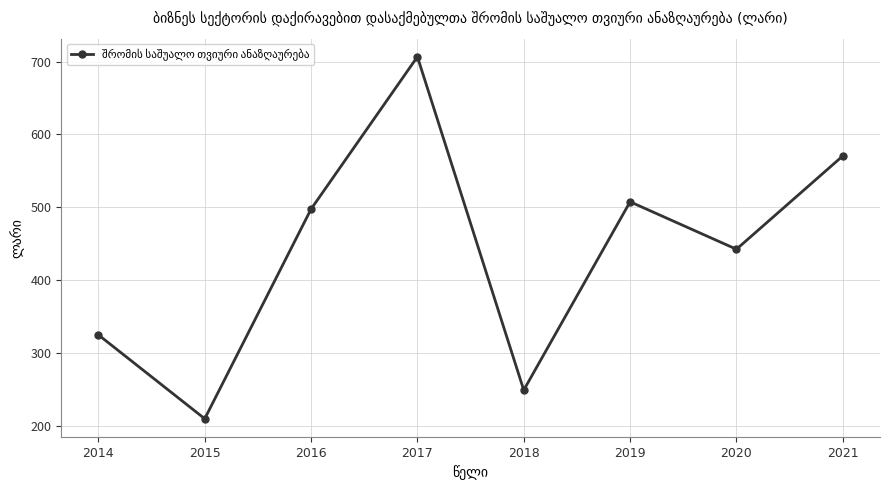

At which category does the data reach its first local peak?

2017